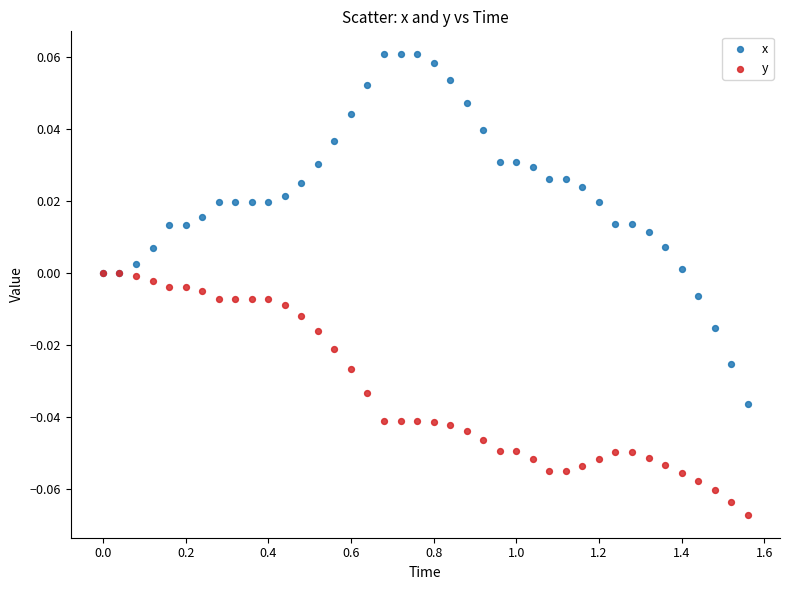

Which series reaches the minimum Y coordinate?

y